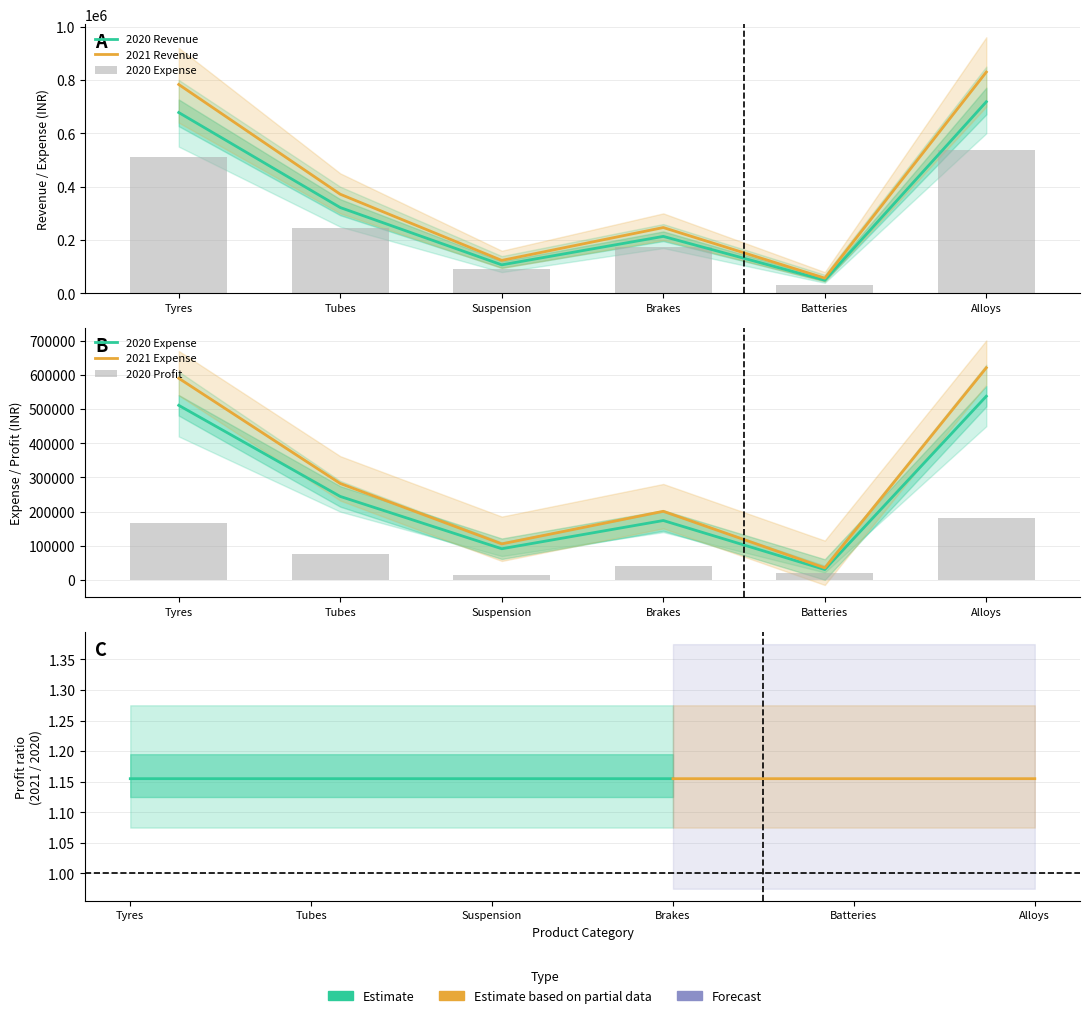

Which label corresponds to the largest value in the chart?

Alloys